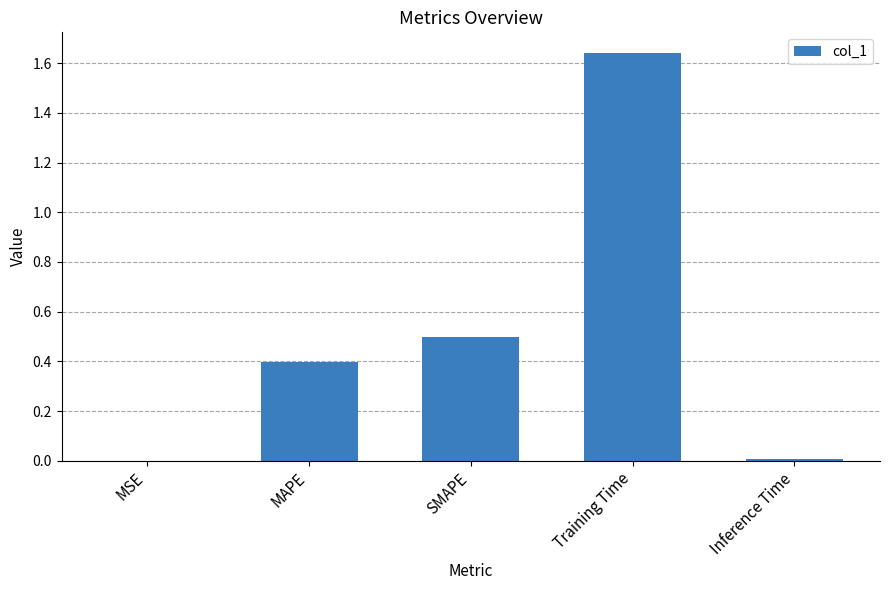

Which category has the highest value across all series?

Training Time